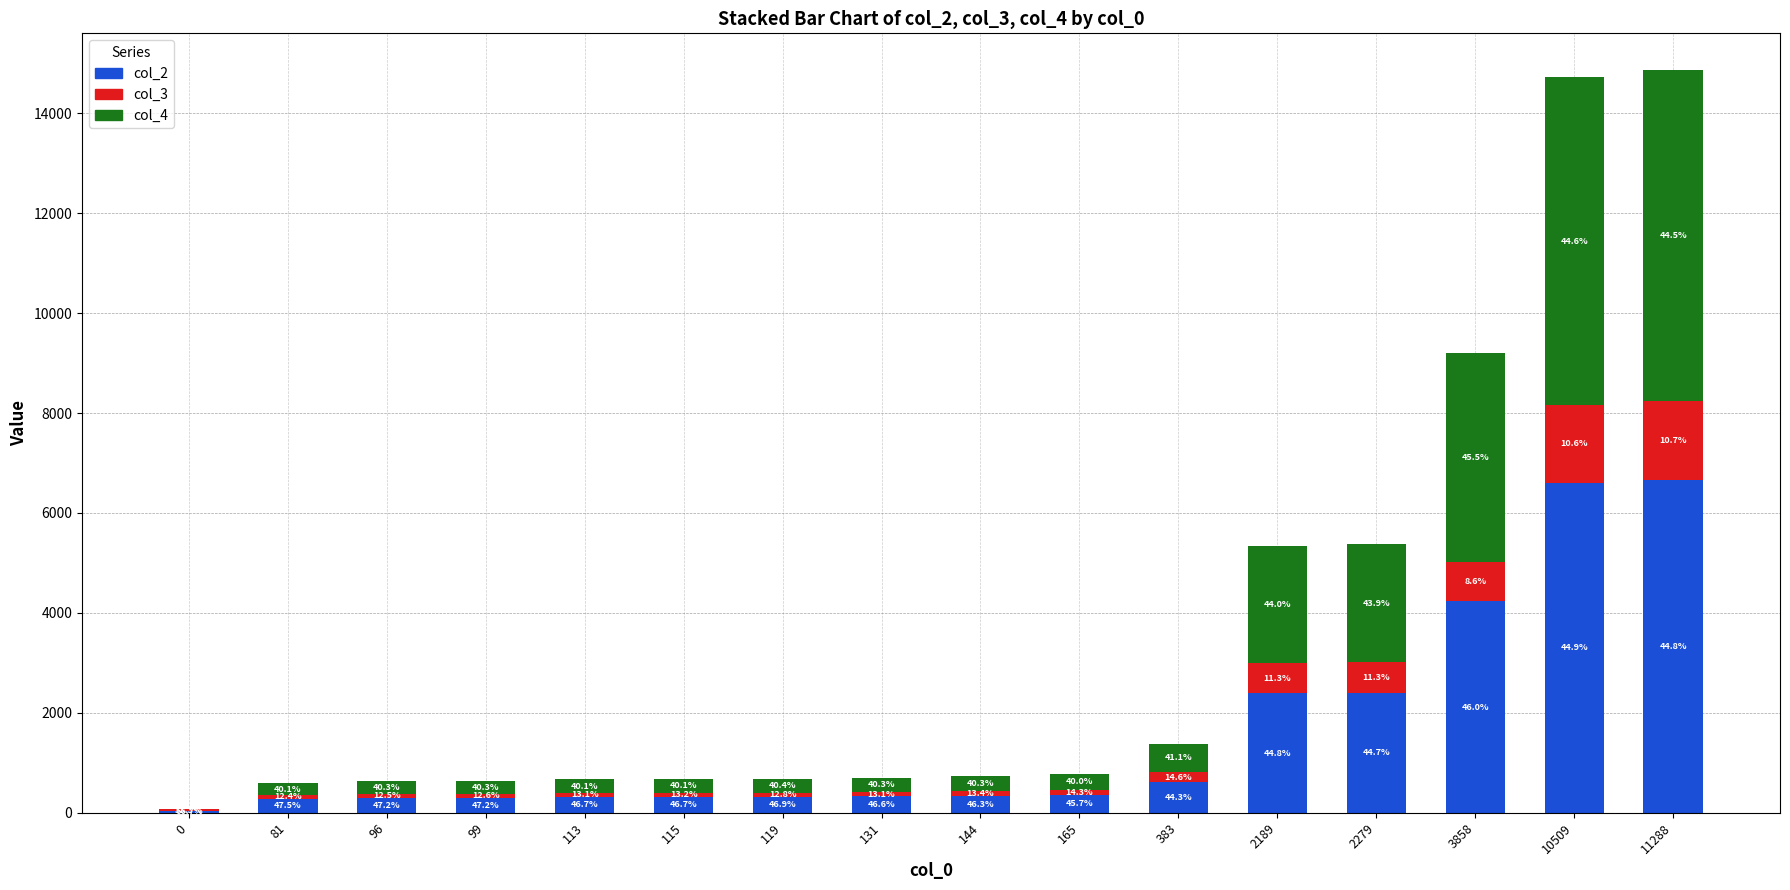

List the labels in order of col_2 value, largest first.

11288, 10509, 3858, 2279, 2189, 383, 165, 144, 131, 119, 115, 113, 99, 96, 81, 0